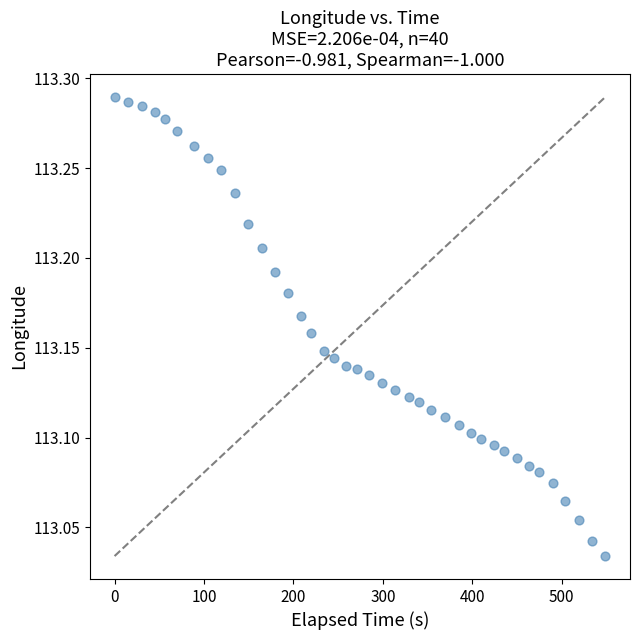

What is the range of X values (max minus min)?

549.0